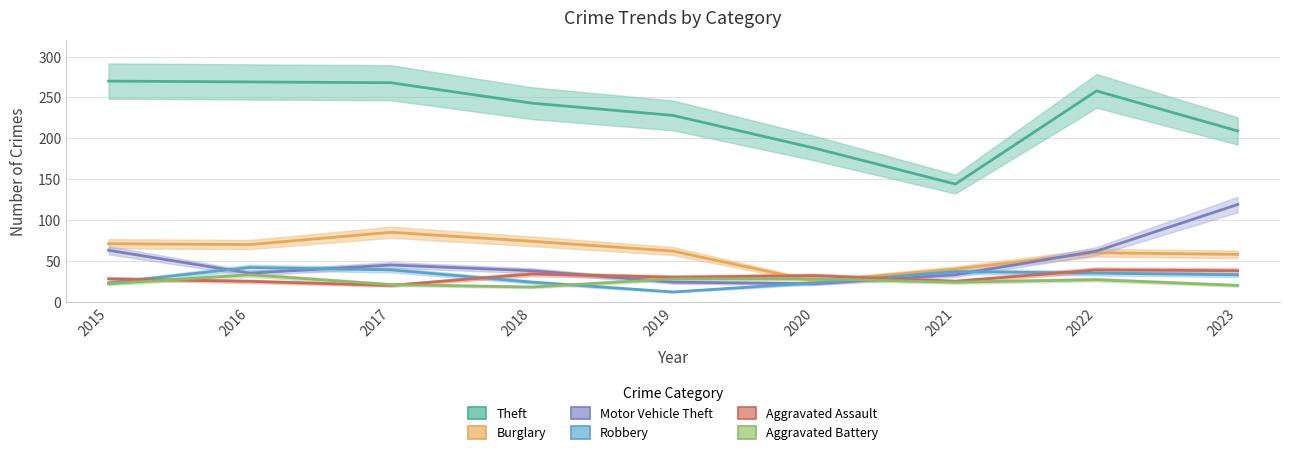

At which label does Aggravated Assault reach its peak?

2022